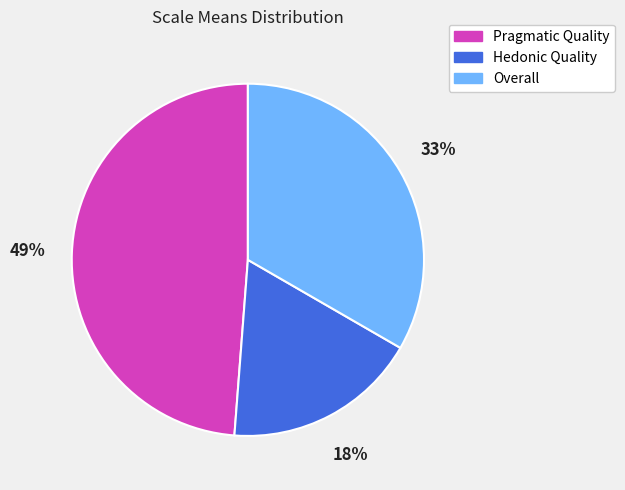

Which slice is the largest?

Pragmatic Quality